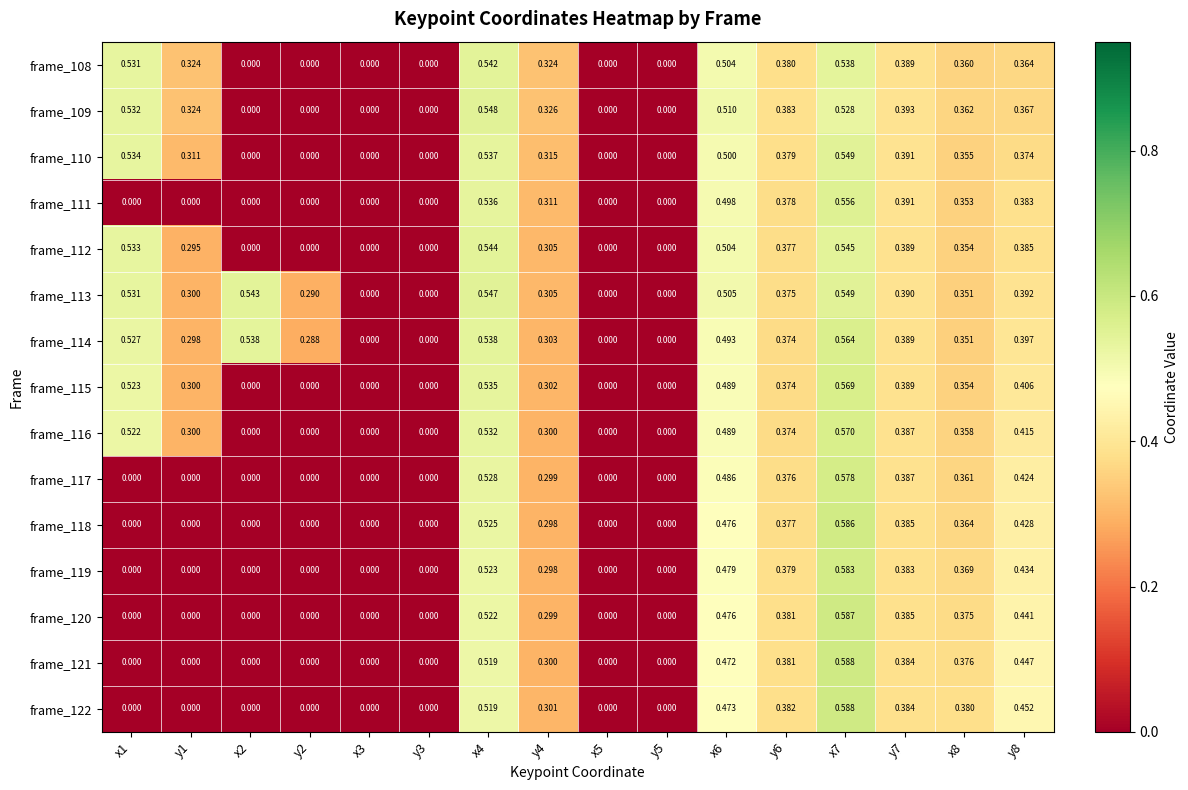

Is the value of frame_114 at y5 greater than the value of frame_115 at y4?

No